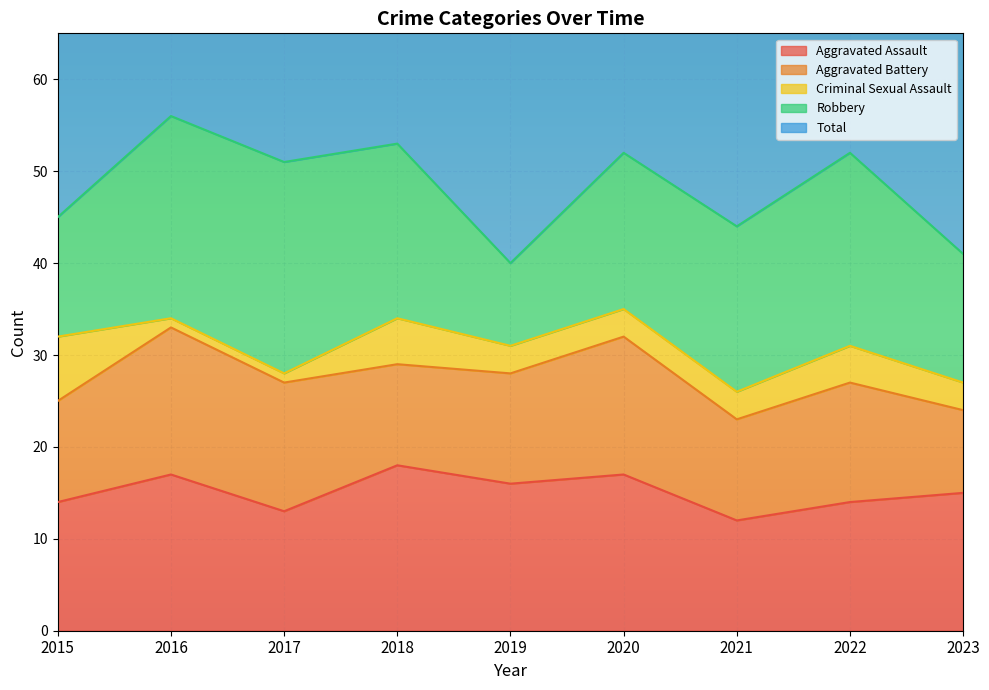

True or false: Aggravated Assault and Aggravated Battery intersect in this chart.

True